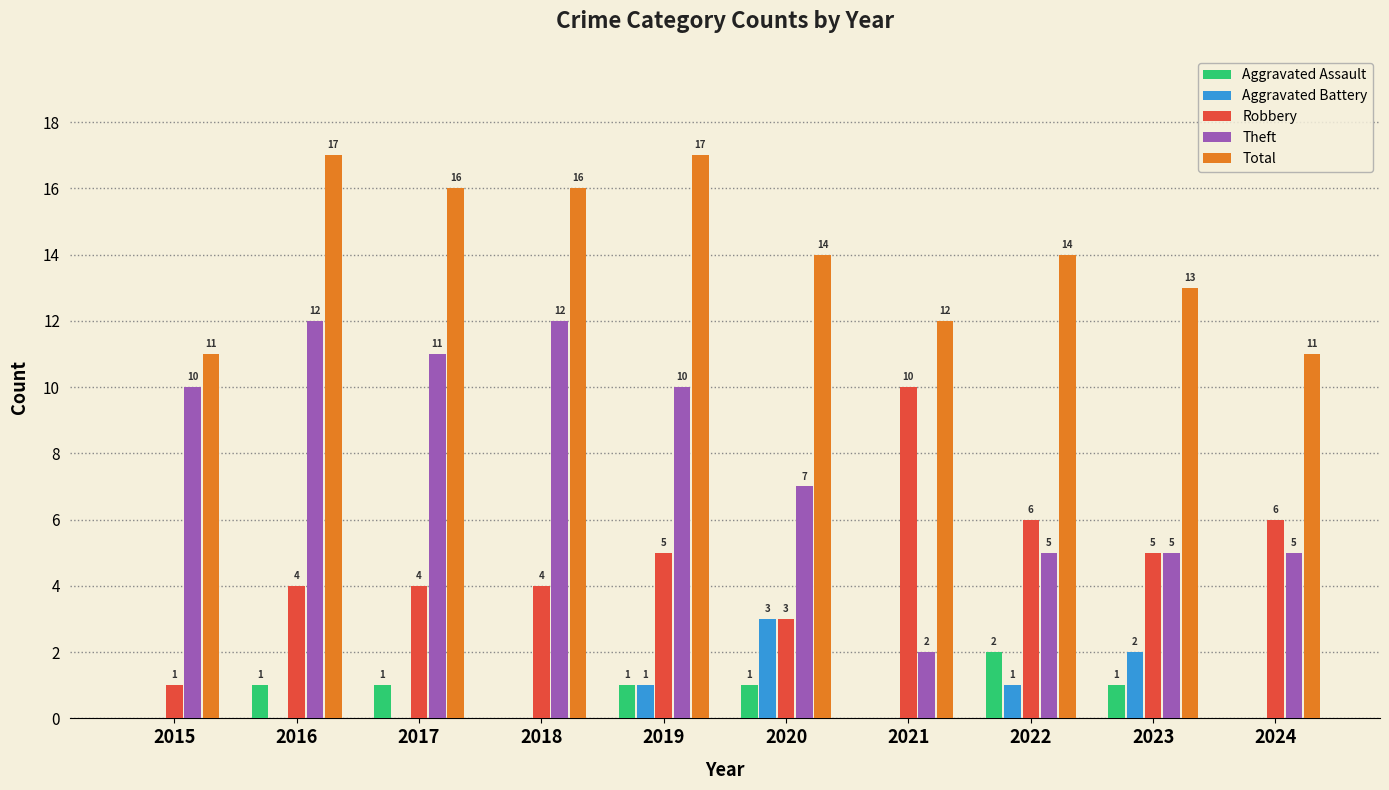

Is the value of Total at 2023 greater than the value of Aggravated Assault at 2020?

Yes